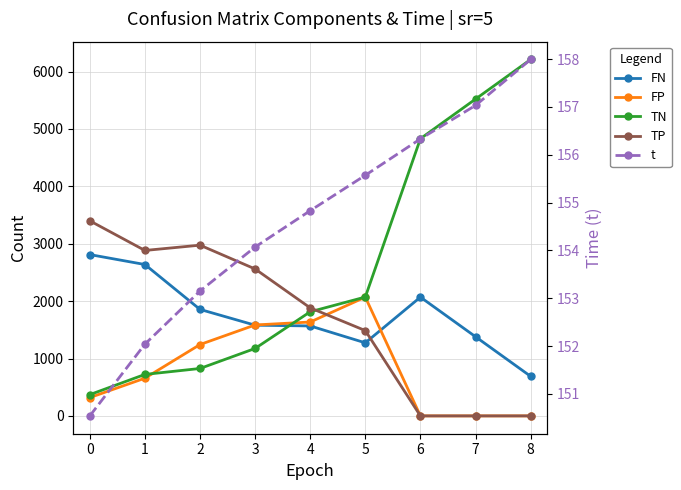

What is the value of the FN point at the 1st from the left?

2811.2